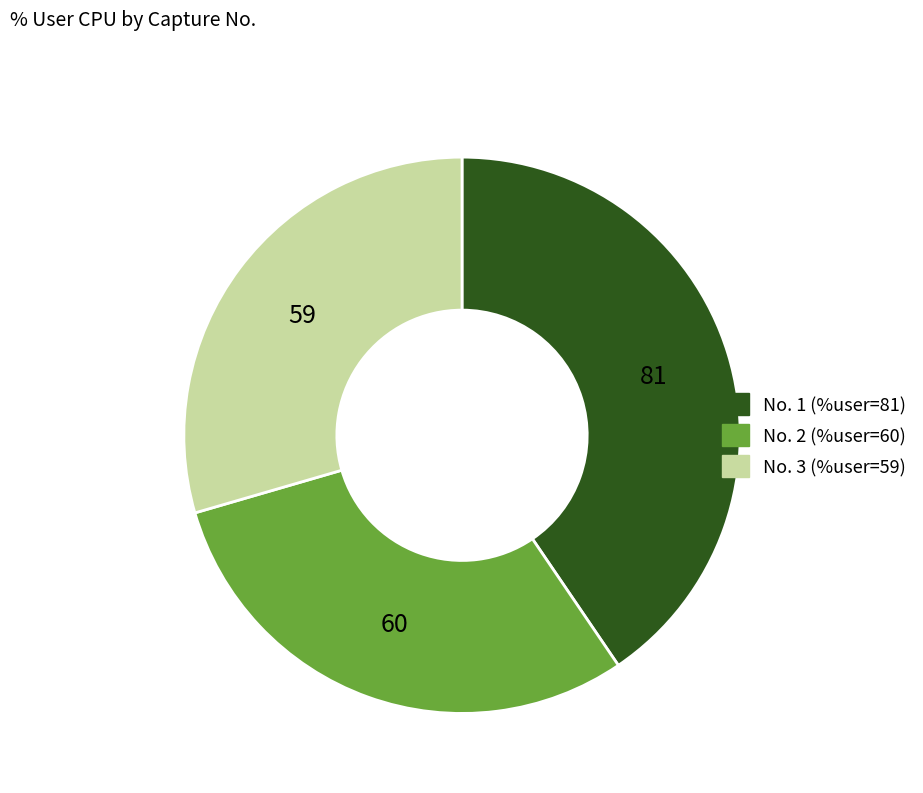

Is there a majority slice in this chart?

No